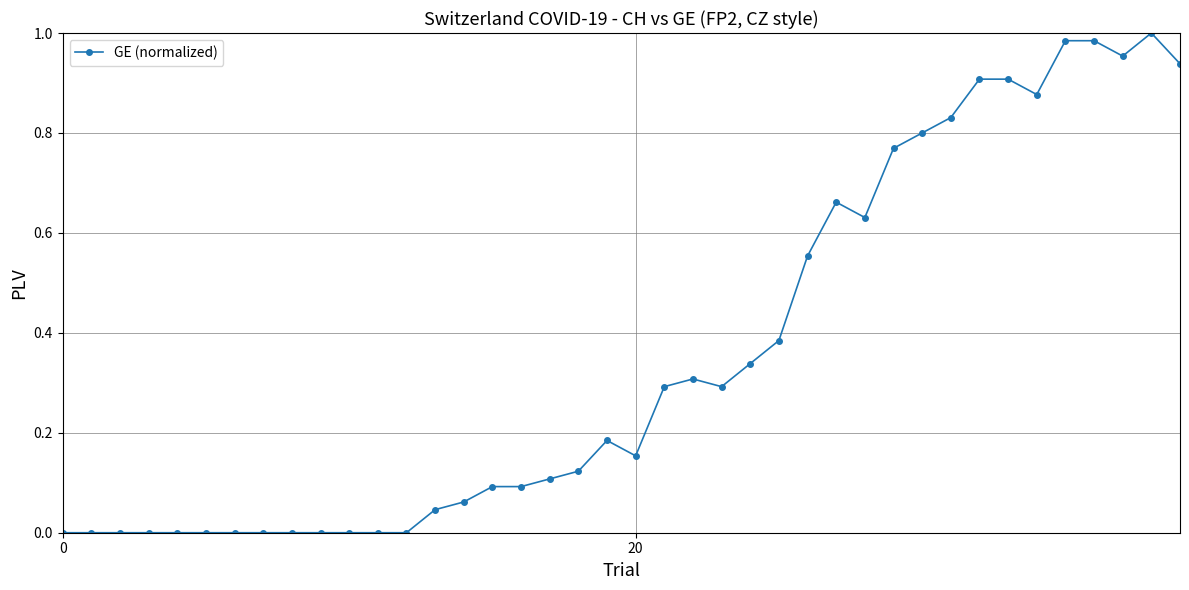

What is the sum of all values?

14.3